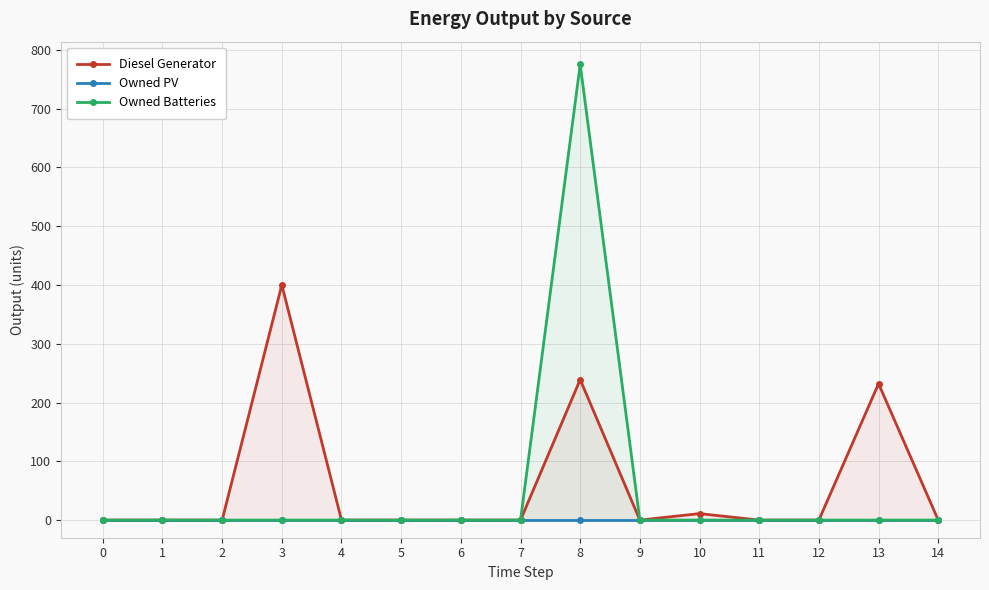

What is the average value of the Owned Batteries series?

52